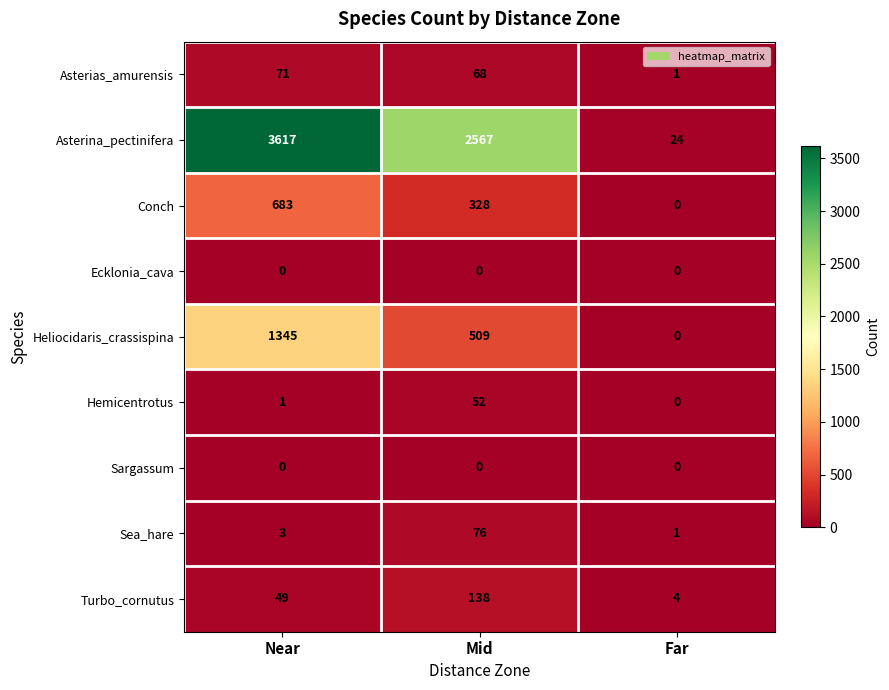

What is the difference between the Asterina_pectinifera values at Near and Mid?

1050